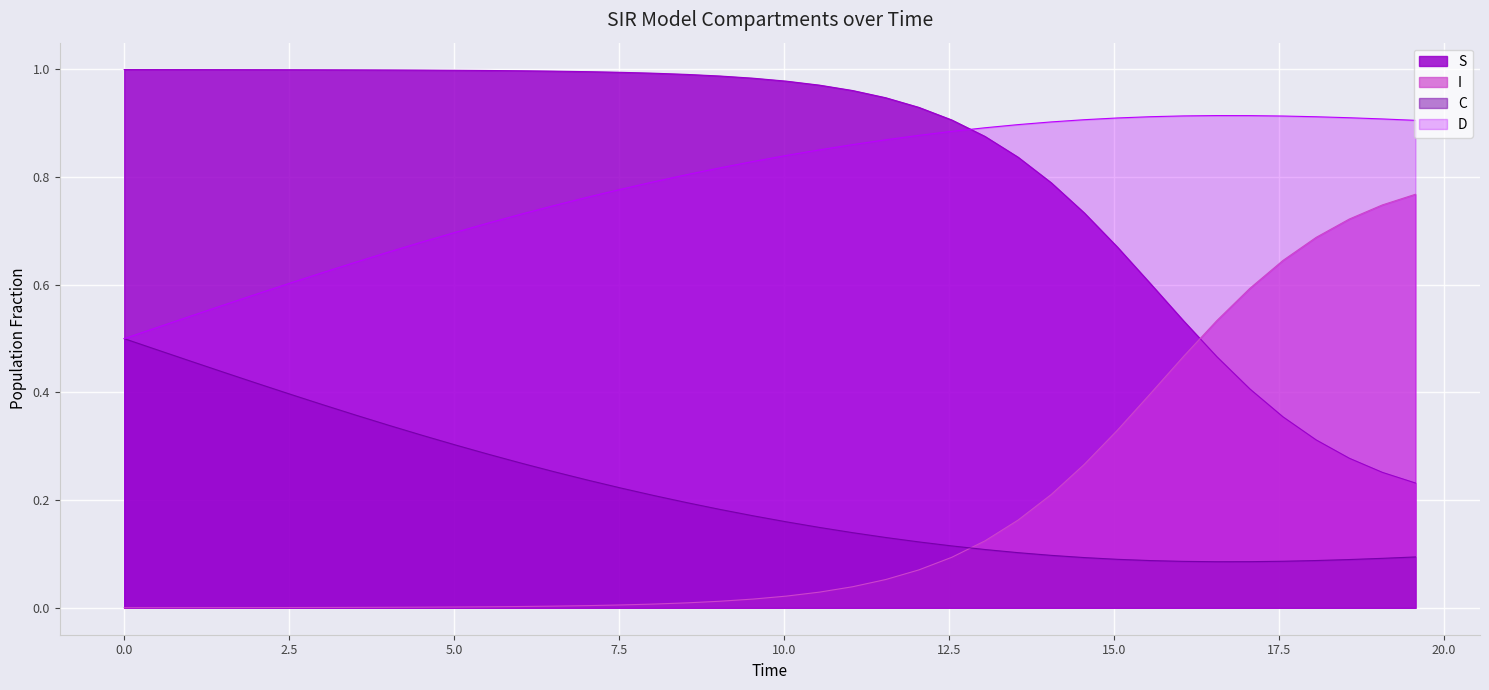

Rank the series by their maximum value, from lowest to highest.

C, I, D, S